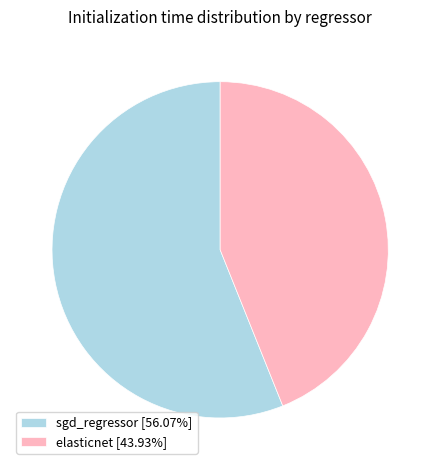

What is the smallest slice in the pie chart?

elasticnet